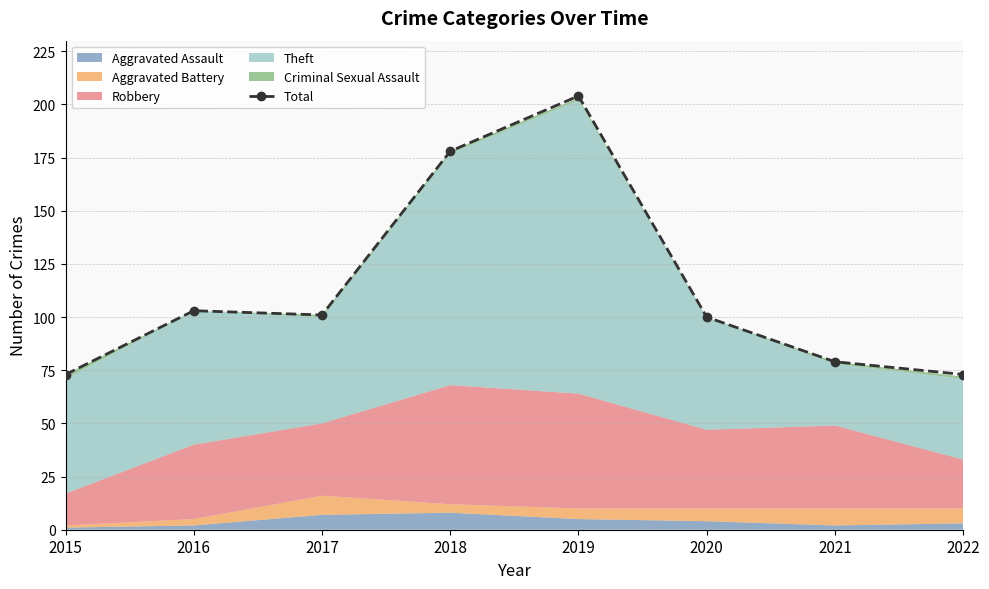

At which label does the data first exceed 101?

2016